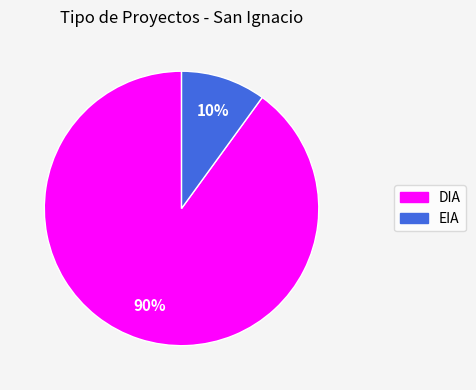

Is there a majority slice in this chart?

Yes